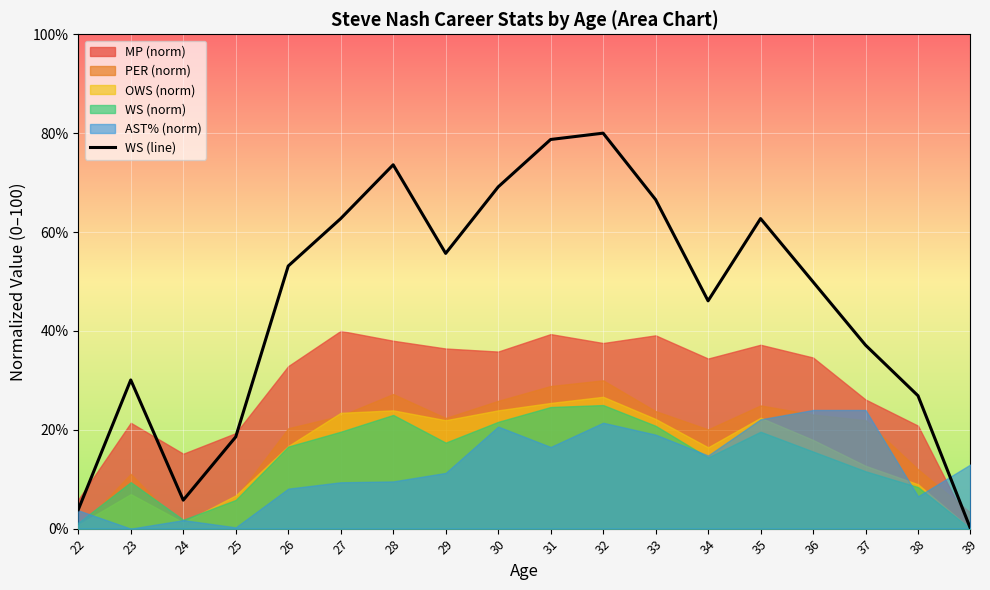

Reading left to right, extract all data points from this chart.

3.8	30.1	5.8	18.6	53.1	62.7	73.6	55.7	69.1	78.7	80.0	66.6	46.1	62.7	49.9	37.1	26.9	0.0